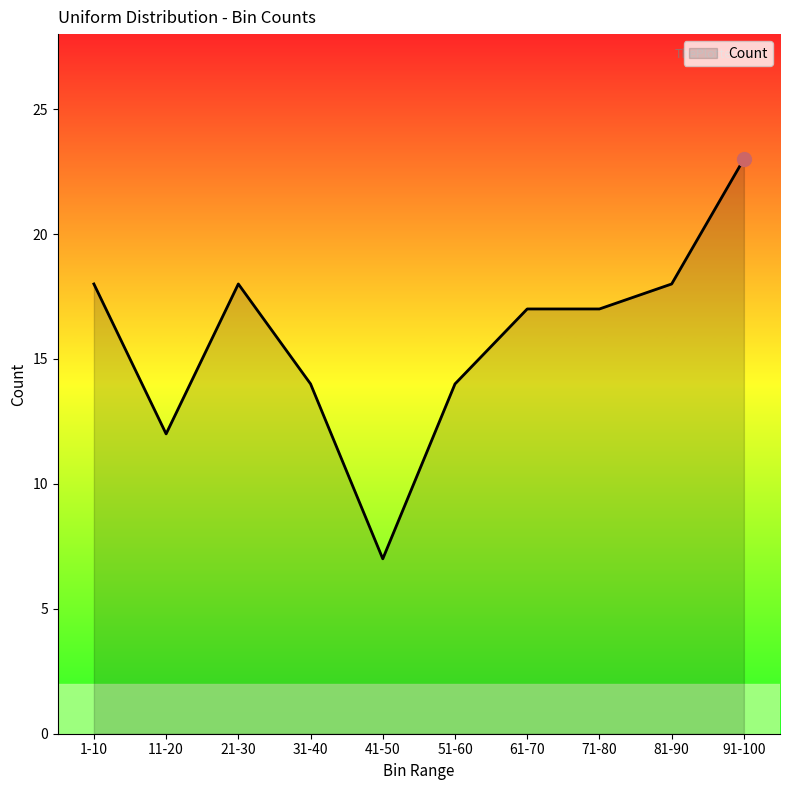

Reading right to left, extract all data points from this chart.

91-100=23	81-90=18	71-80=17	61-70=17	51-60=14	41-50=7	31-40=14	21-30=18	11-20=12	1-10=18